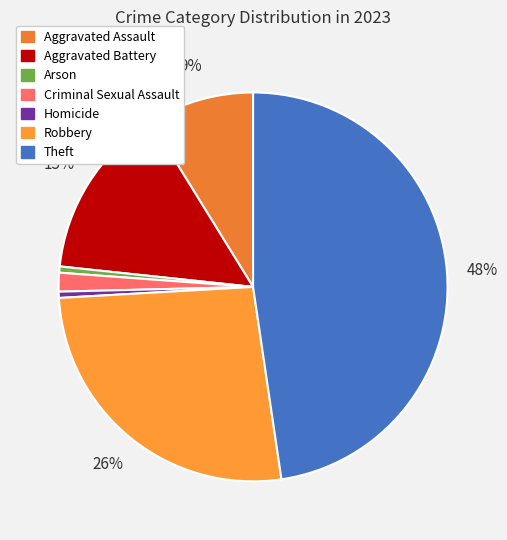

How many slices are in this pie chart?

7